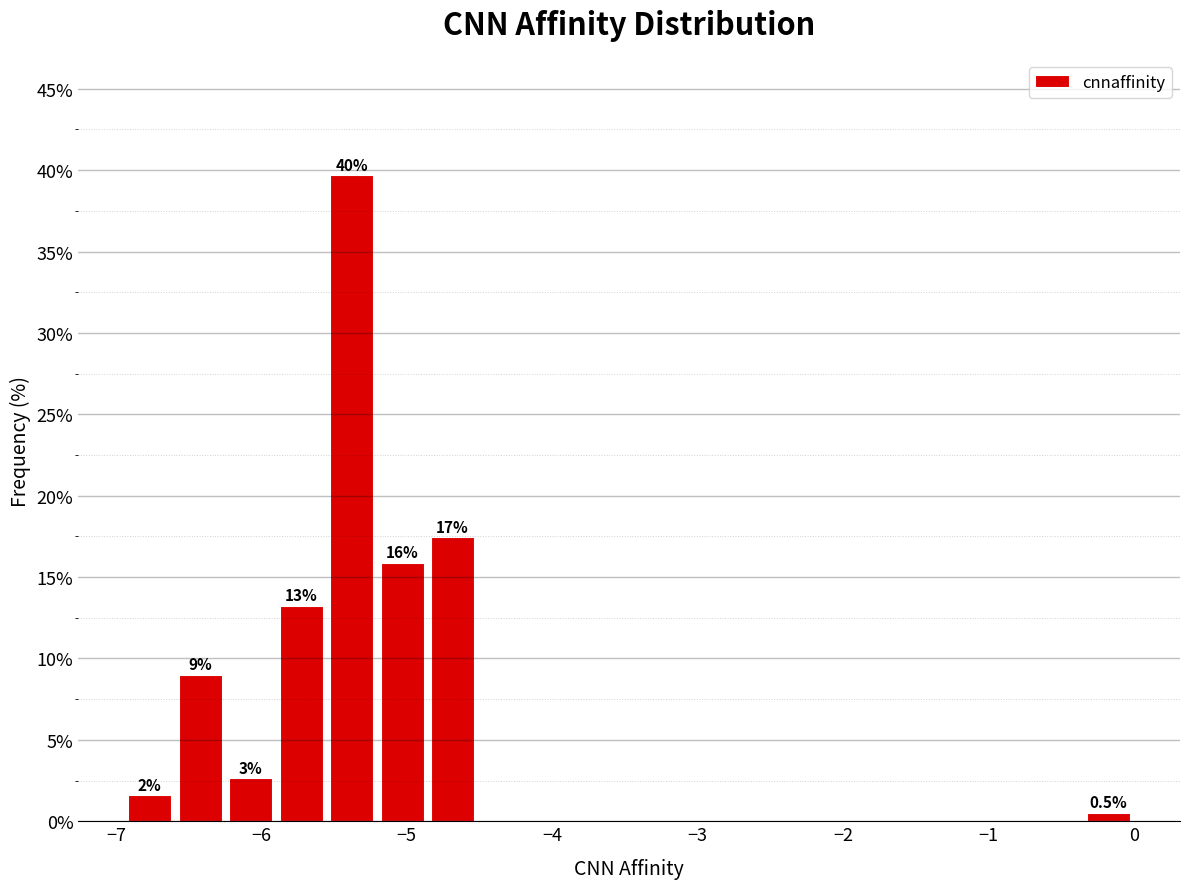

Read against the x-axis, roughly where is the centre of the tallest bar?

-5.4